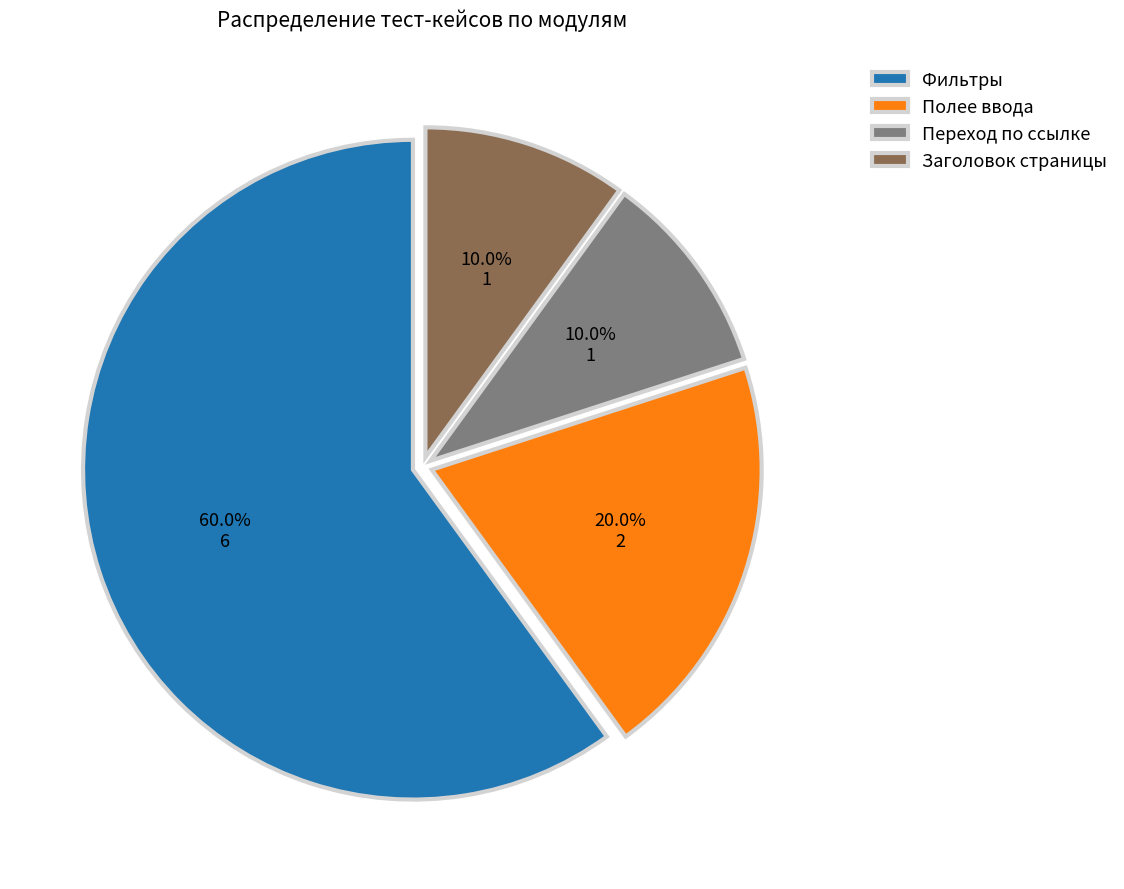

To the nearest percent, what is the combined percentage of Полее ввода and Заголовок страницы?

30%